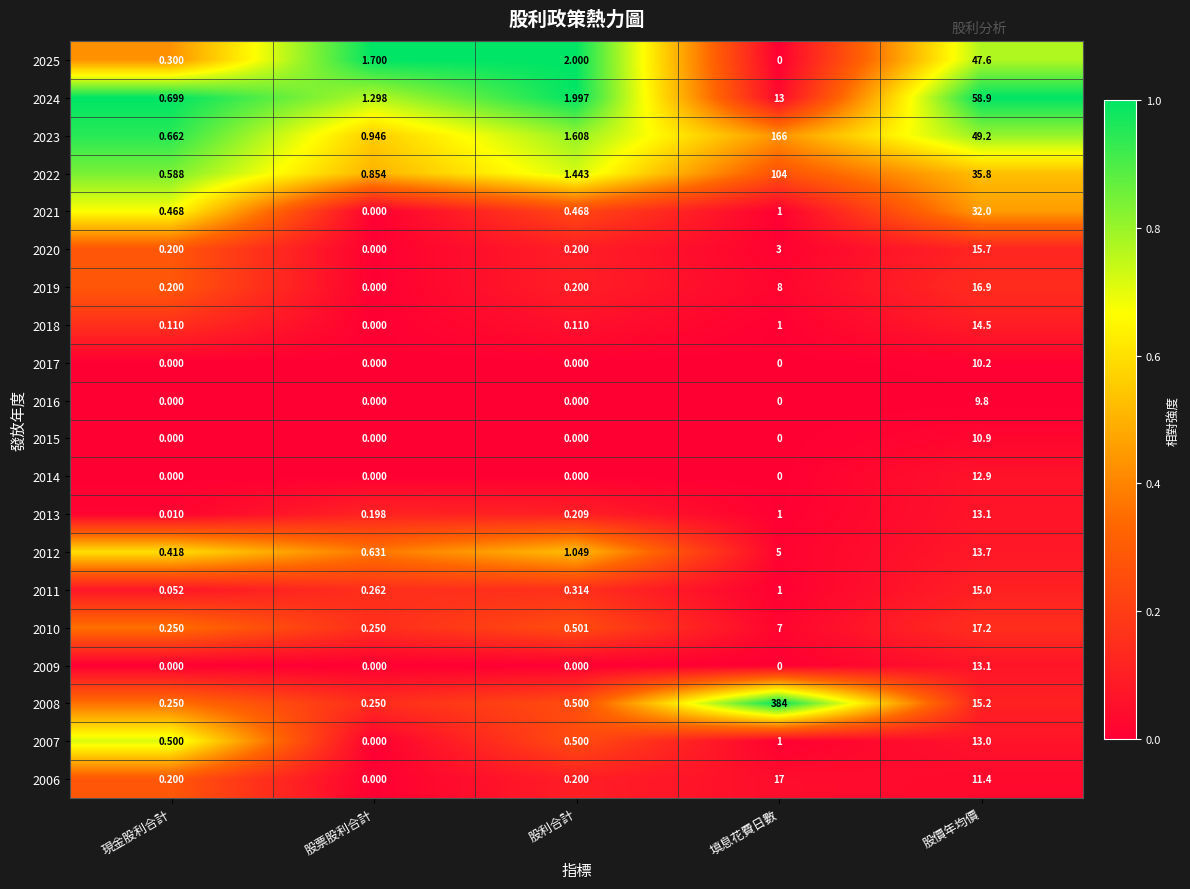

How many values in the 2023 series are below 1?

2